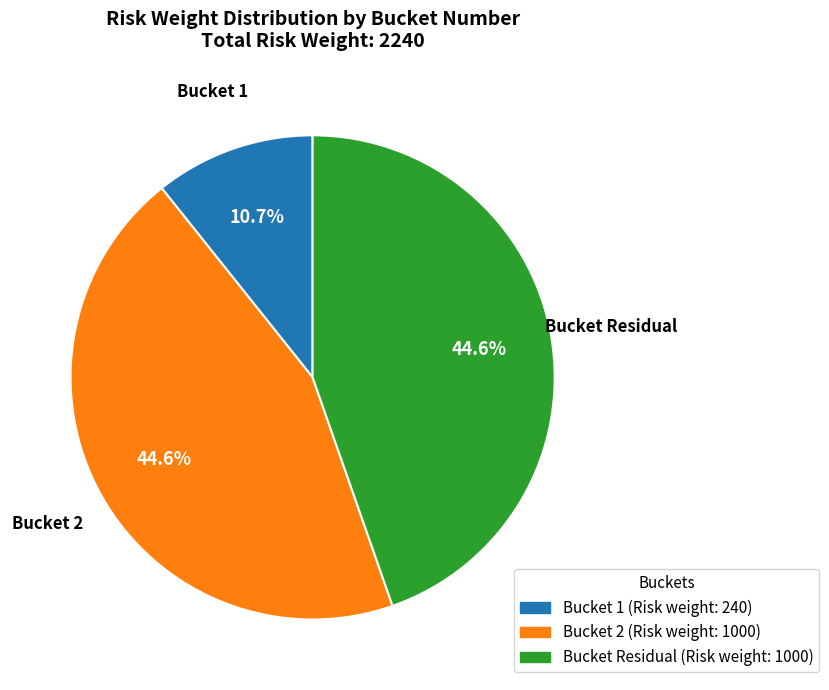

Does any single category account for the majority?

No